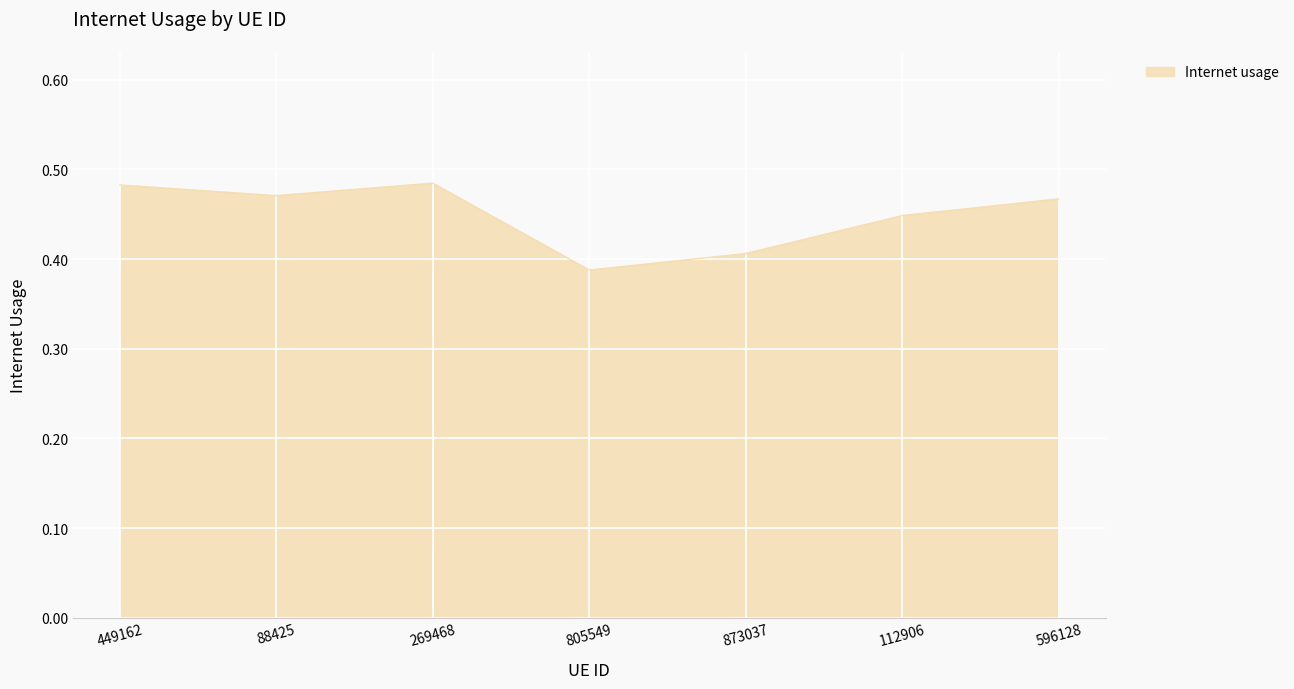

How many interior local peaks (higher than both neighbors) does the data have?

1